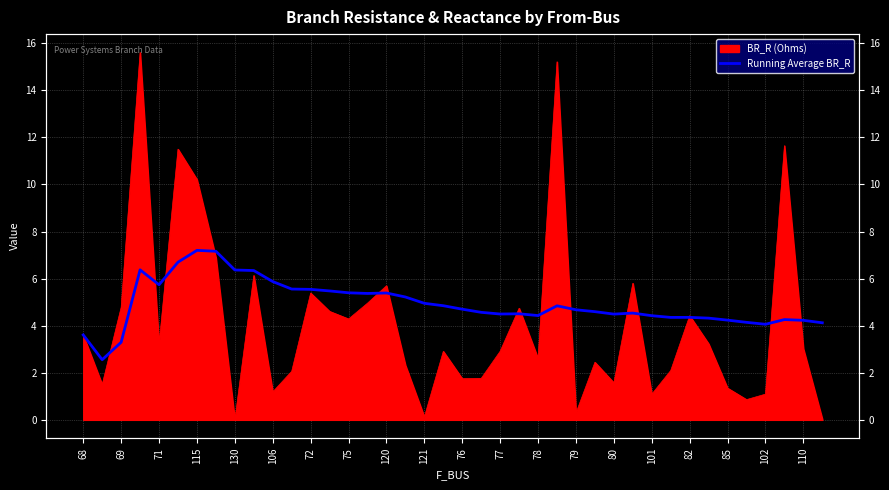

What is the label of the 4th point from the left?

115